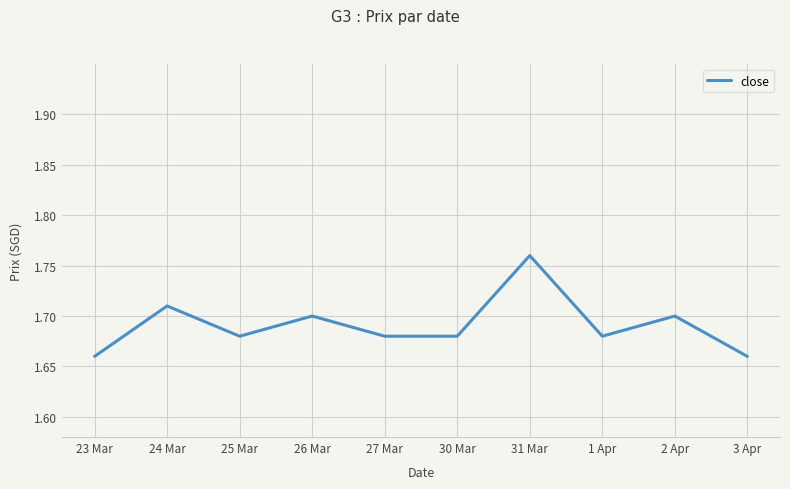

The chart shows a value of 2.7 at 3 Apr. True or false?

False